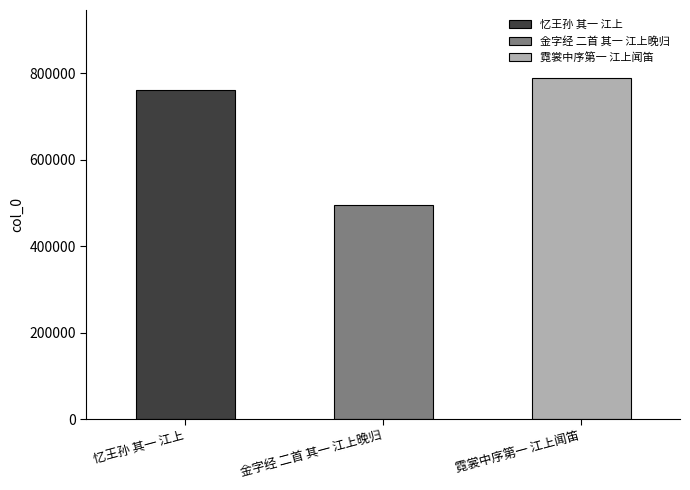

What is the maximum value shown in the chart?

788819